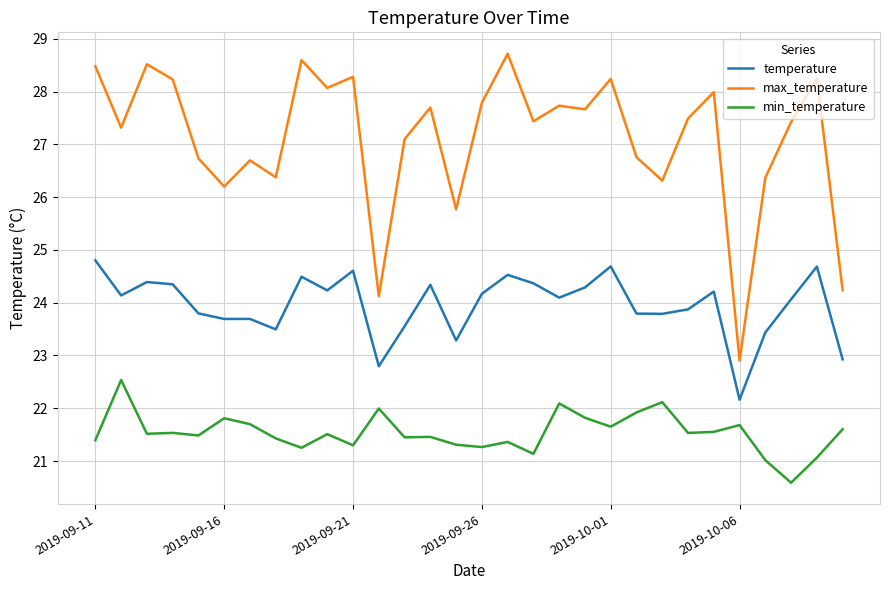

List the series in order of their overall mean, lowest first.

min_temperature, temperature, max_temperature